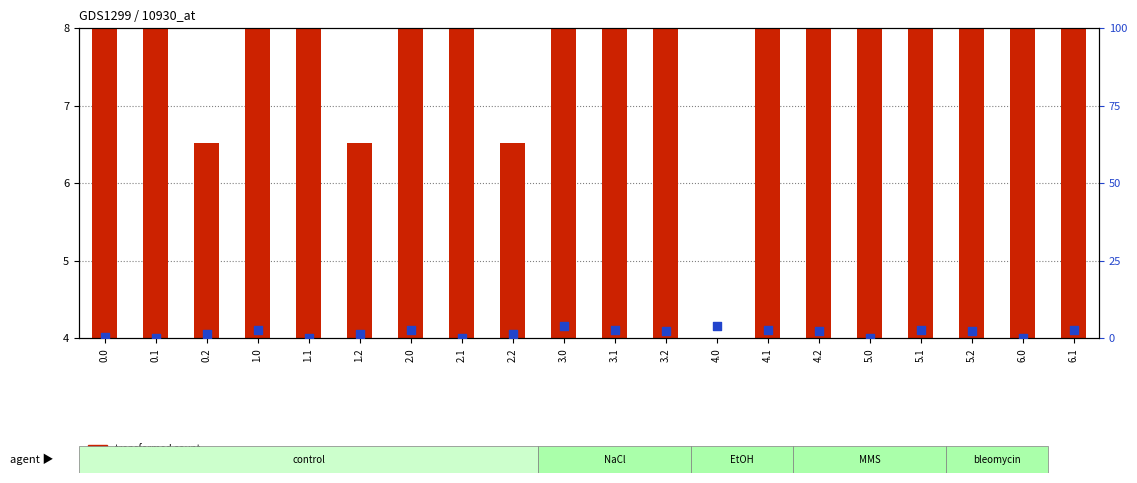

Which series has the widest spread of Y values?

transformed count